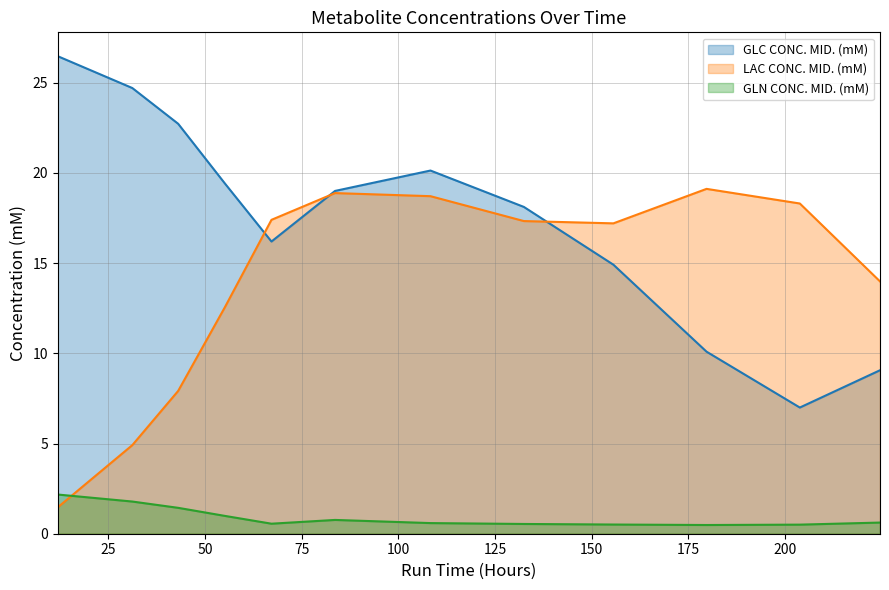

How many lines are shown in the chart?

3